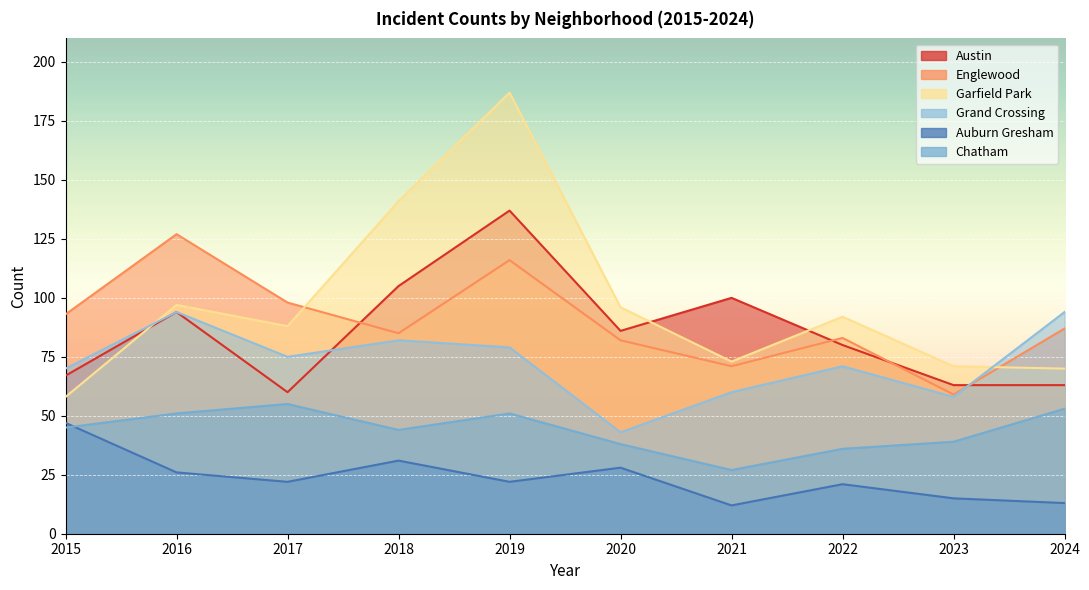

Reading right to left, list all the values displayed in this chart.

Austin: 2024=63	2023=63	2022=80	2021=100	2020=86	2019=137	2018=105	2017=60	2016=94	2015=67
Englewood: 2024=87	2023=59	2022=83	2021=71	2020=82	2019=116	2018=85	2017=98	2016=127	2015=93
Garfield Park: 2024=70	2023=71	2022=92	2021=73	2020=96	2019=187	2018=141	2017=88	2016=97	2015=58
Grand Crossing: 2024=94	2023=58	2022=71	2021=60	2020=43	2019=79	2018=82	2017=75	2016=94	2015=70
Auburn Gresham: 2024=13	2023=15	2022=21	2021=12	2020=28	2019=22	2018=31	2017=22	2016=26	2015=47
Chatham: 2024=53	2023=39	2022=36	2021=27	2020=38	2019=51	2018=44	2017=55	2016=51	2015=45